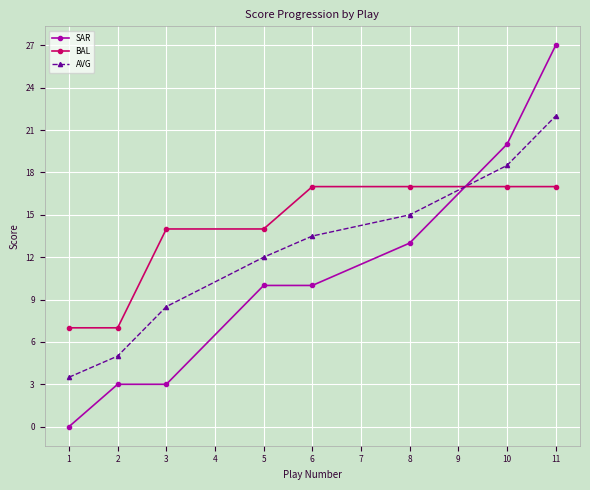

What is the difference between the highest and lowest values at 5?

4.0